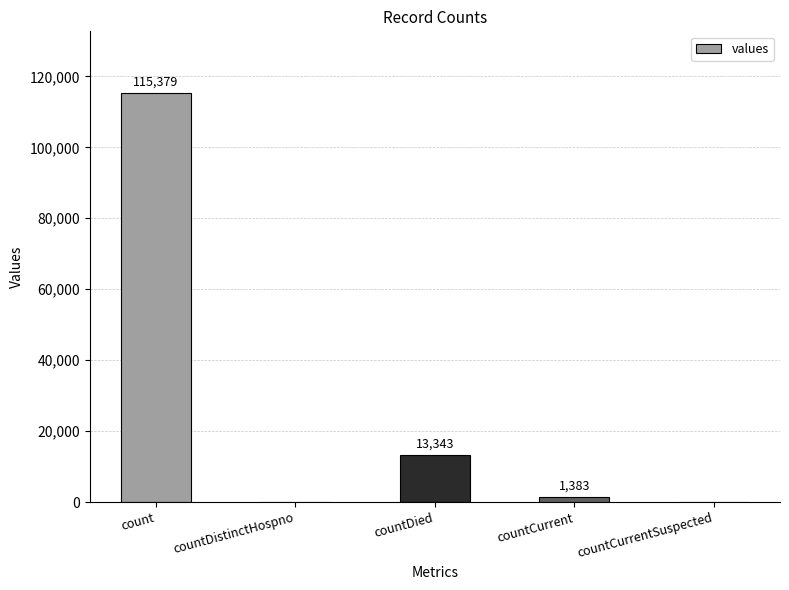

Does the chart contain stacked bars?

No